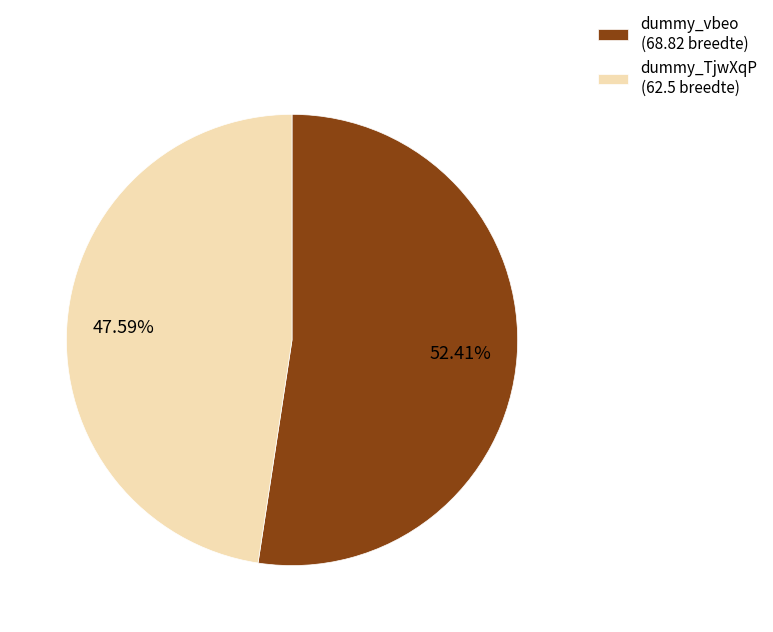

Is there any slice that represents more than half of the pie?

Yes